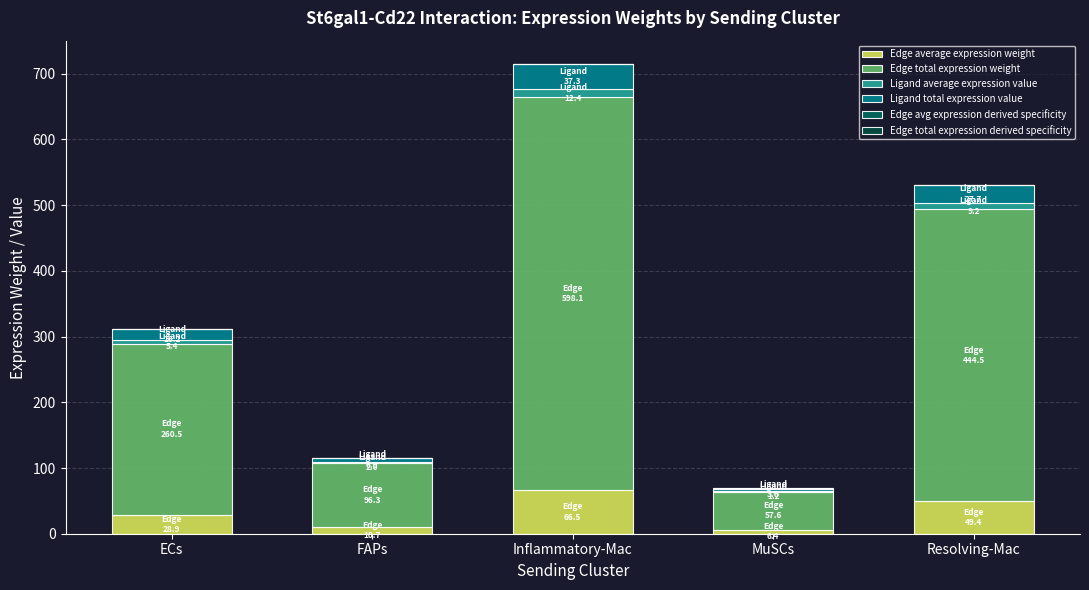

Does the chart contain stacked bars?

Yes